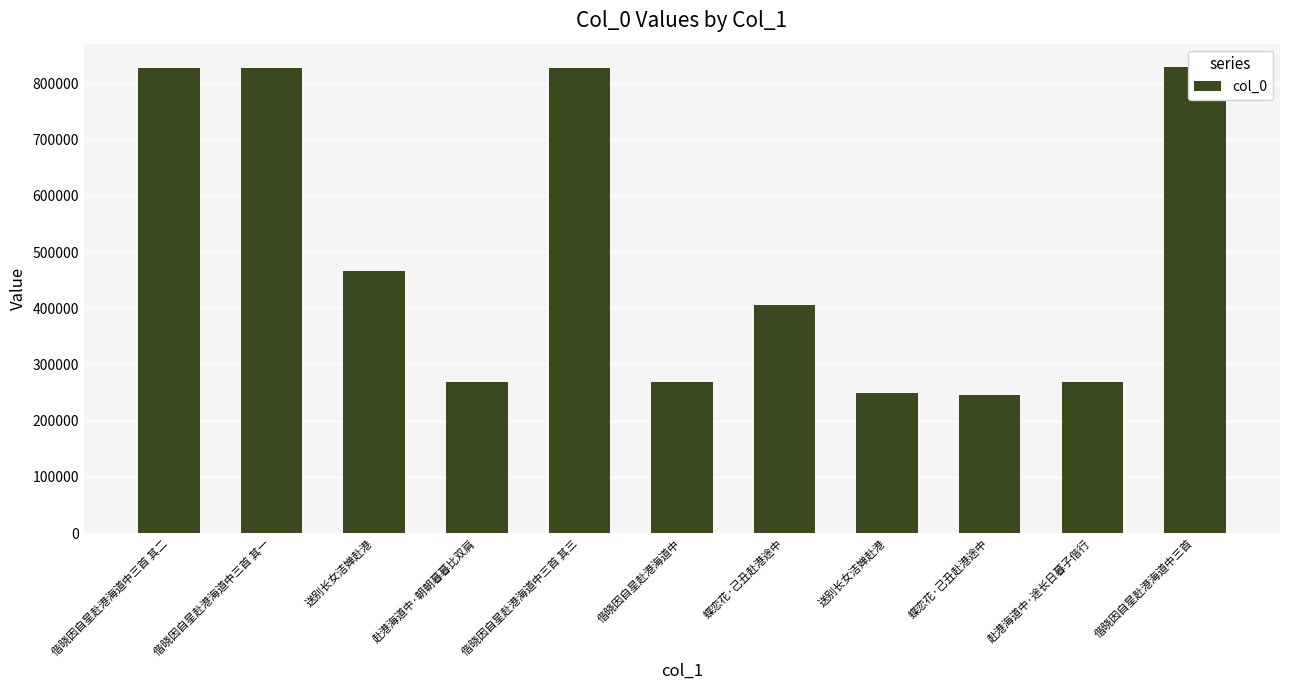

Reading left to right, transcribe all the data shown in this chart.

偕晓因自星赴港海道中三首 其二=827808	偕晓因自星赴港海道中三首 其一=827807	送别长女洁婵赴港=465621	赴港海道中·朝朝暮暮比双肩=268682	偕晓因自星赴港海道中三首 其三=827809	偕晓因自星赴港海道中=268716	蝶恋花·己丑赴港途中=404945	送别长女洁婵赴港=249452	蝶恋花·己丑赴港途中=245749	赴港海道中·途长日暮子偕行=268717	偕晓因自星赴港海道中三首=829111